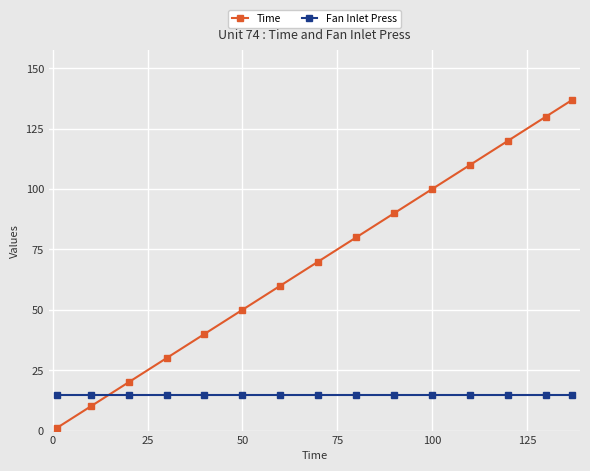

What is the greatest value displayed?

137.0